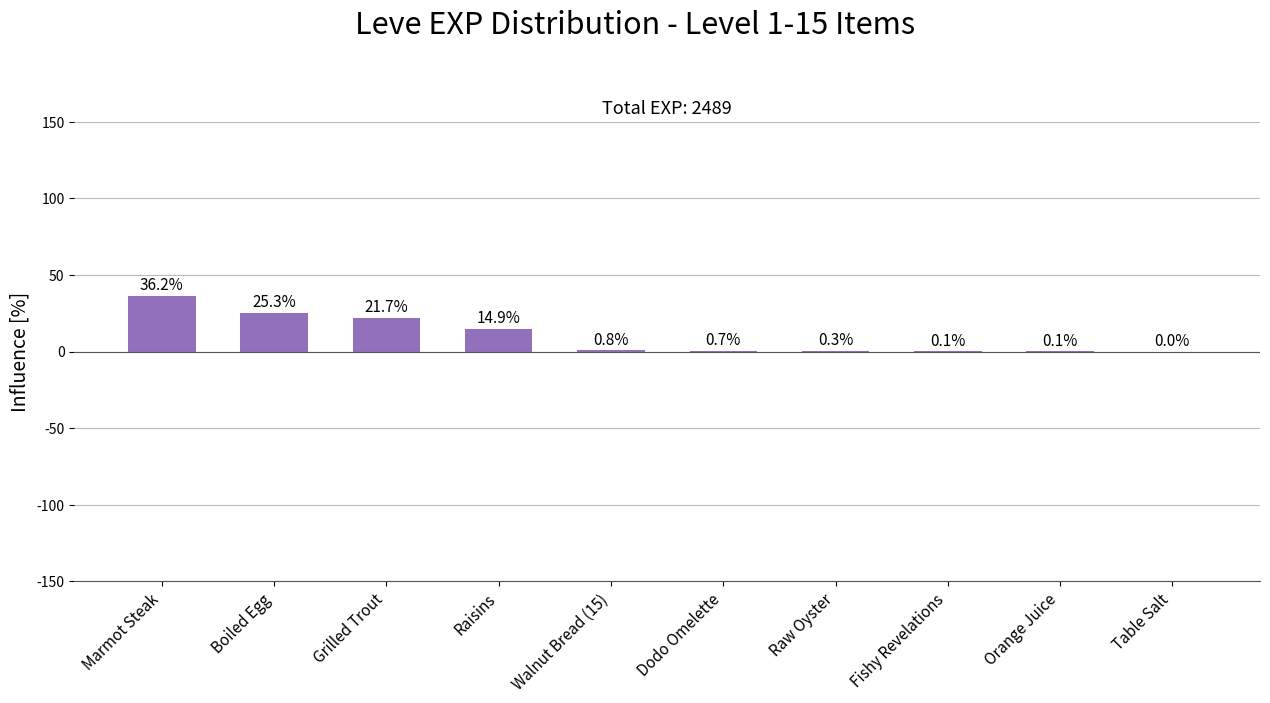

Between Boiled Egg and Grilled Trout, which is larger?

Boiled Egg